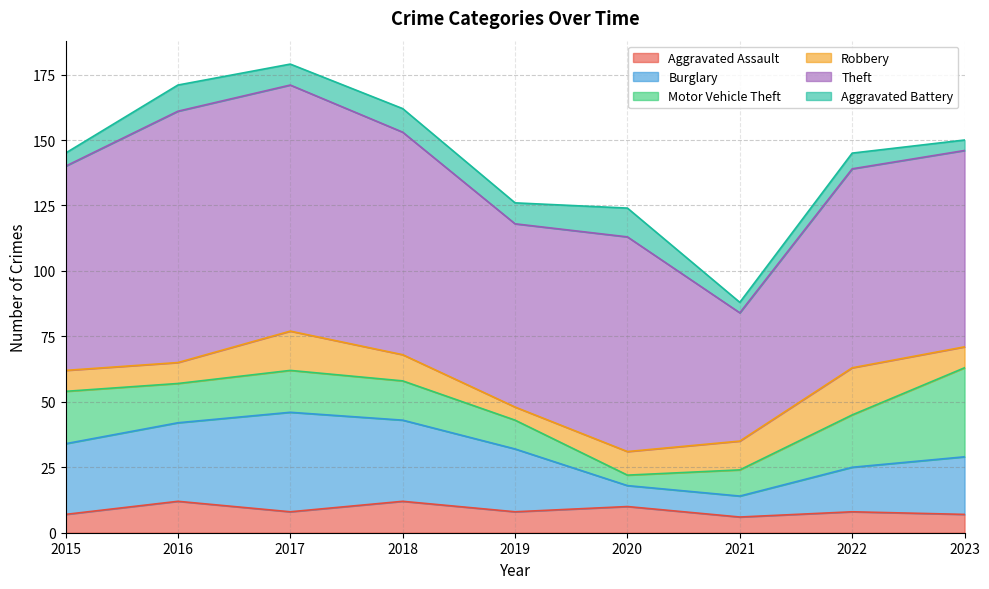

True or false: Robbery and Aggravated Battery cross at least once.

True